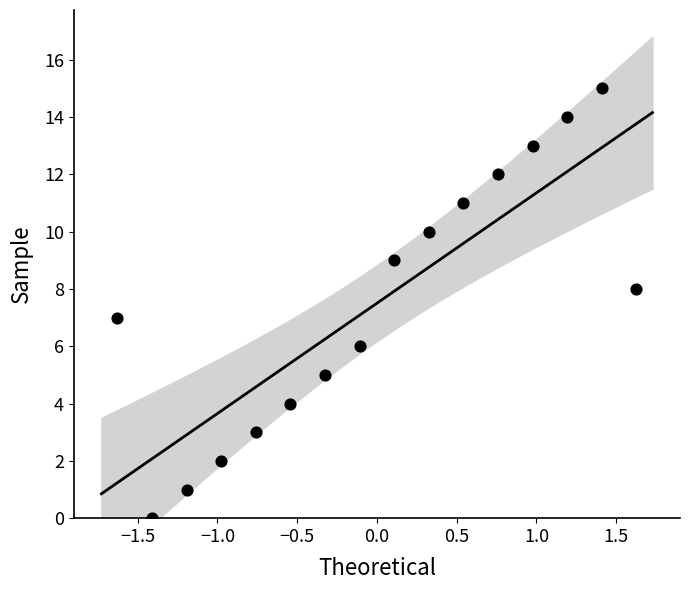

What is the range of Y values (max minus min)?

15